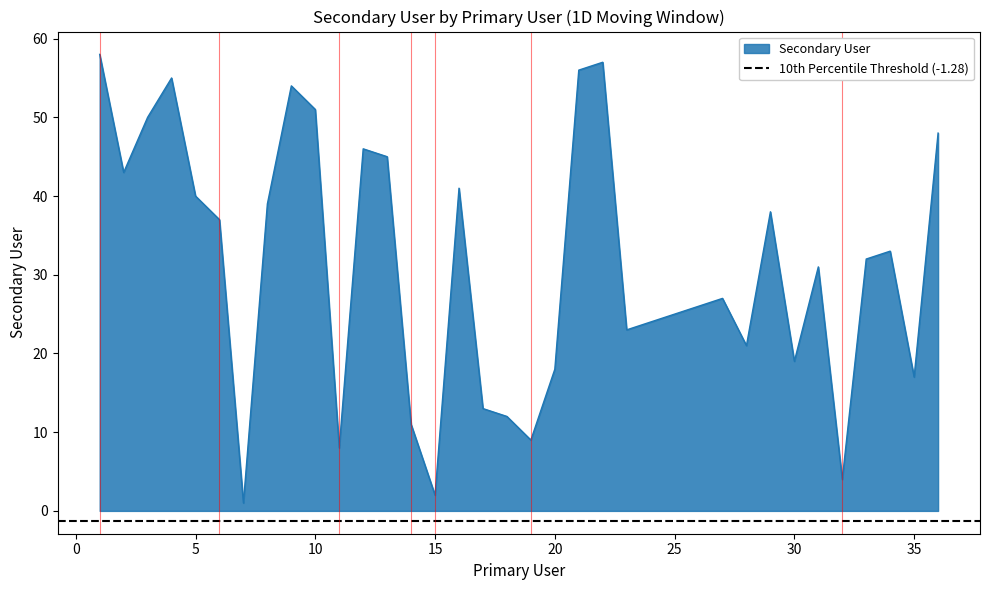

What is the approximate value at 34, to the nearest 5?

35